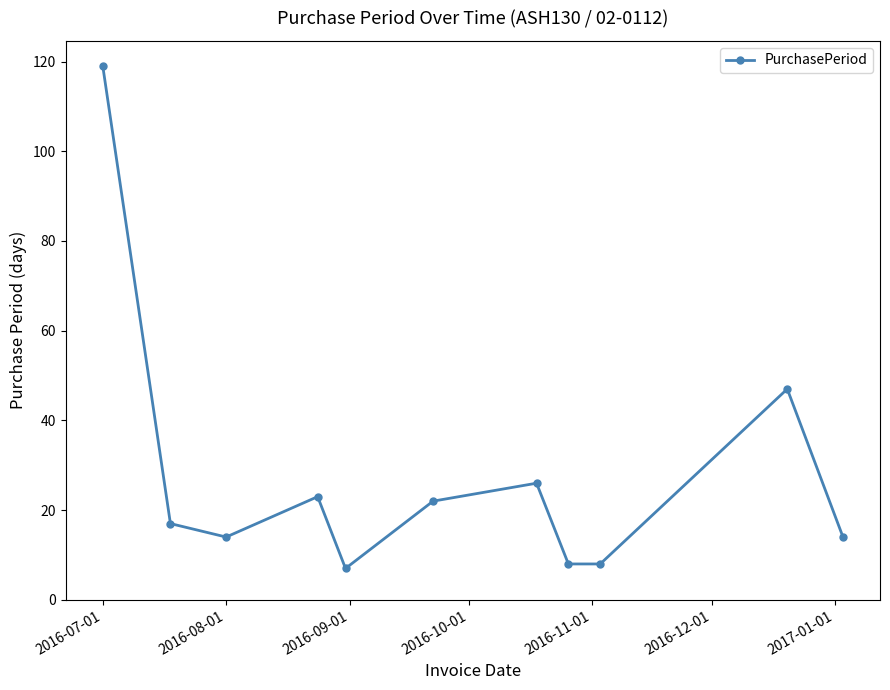

What is the difference between the maximum and minimum values?

112